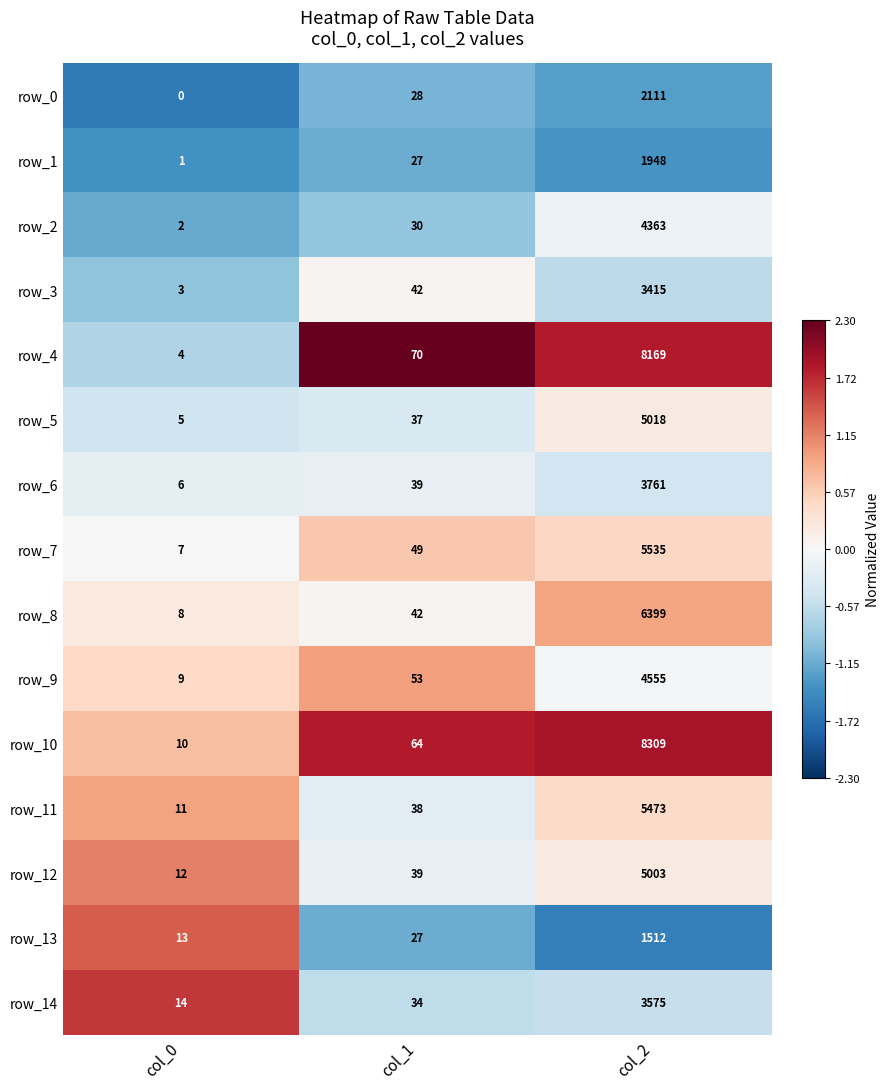

What is the sum of all row_2 values?

4395